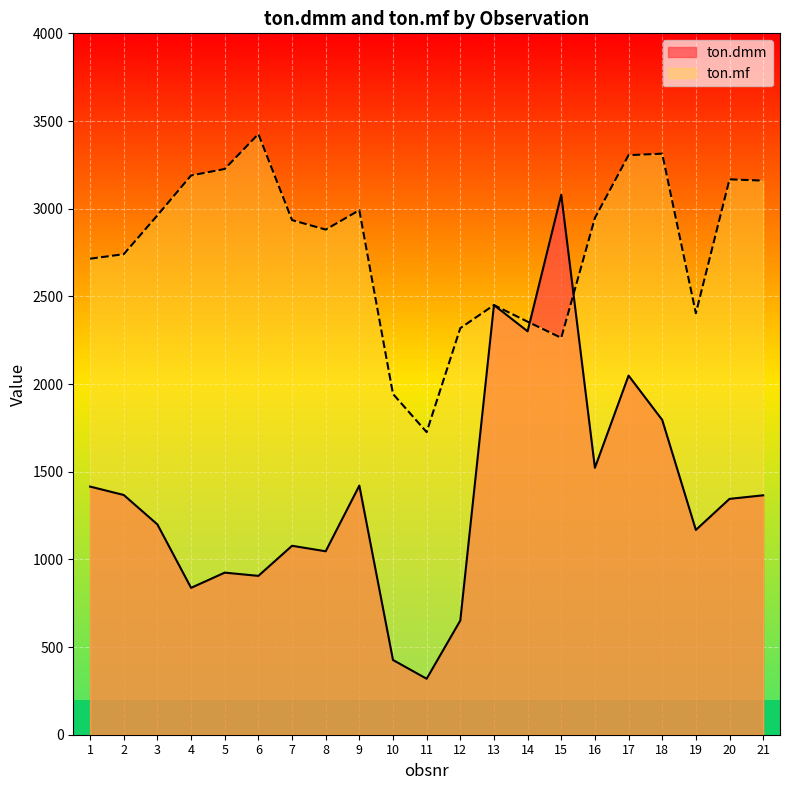

Between 6 and 11, which series saw the biggest shift?

ton.mf